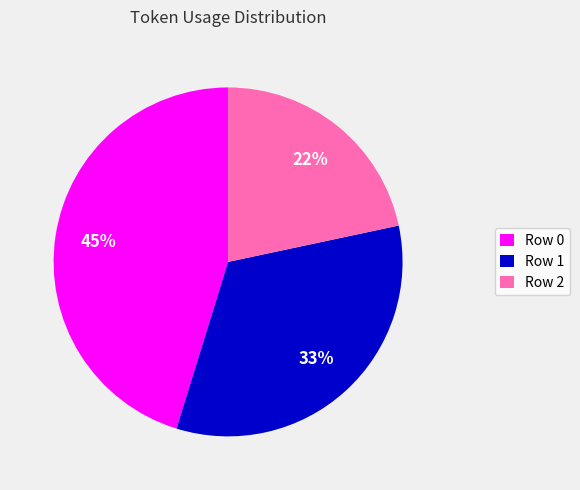

How many segments does this pie chart have?

3